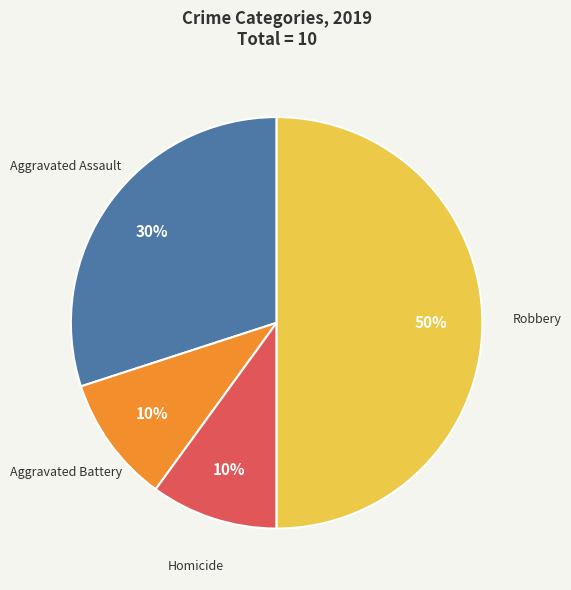

To the nearest percent, what is the average slice percentage?

25%